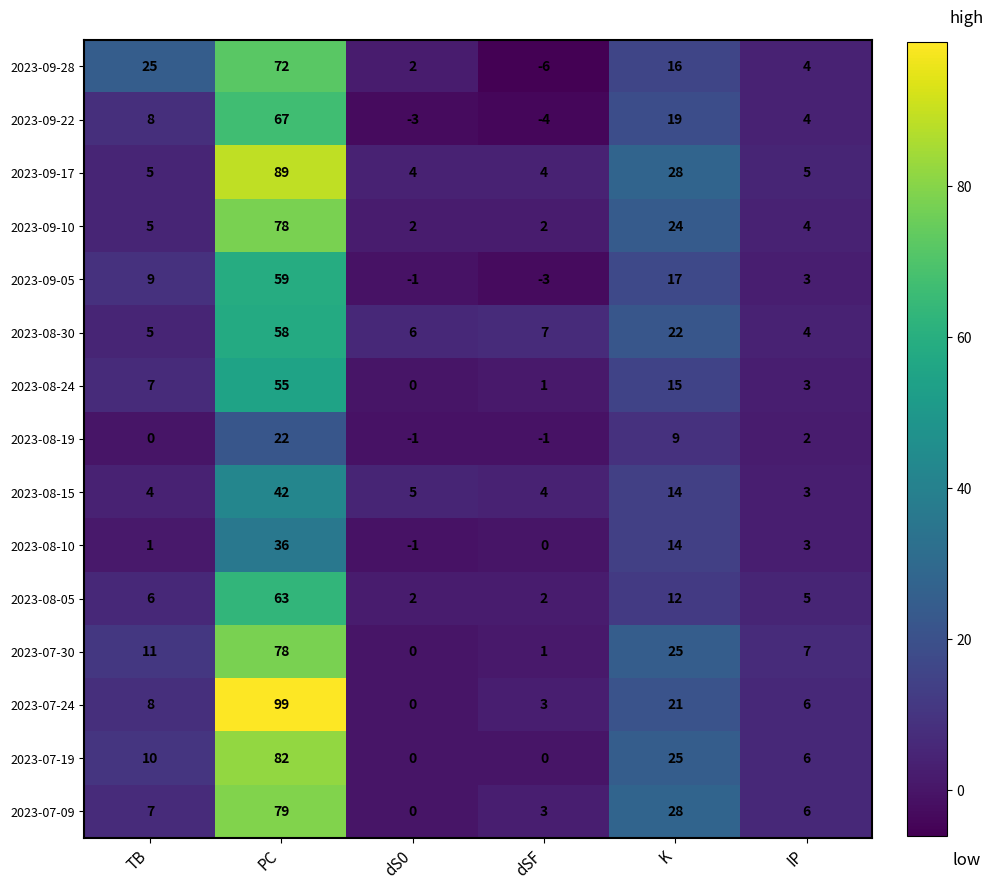

How many values in the 2023-07-30 series are below 11?

3